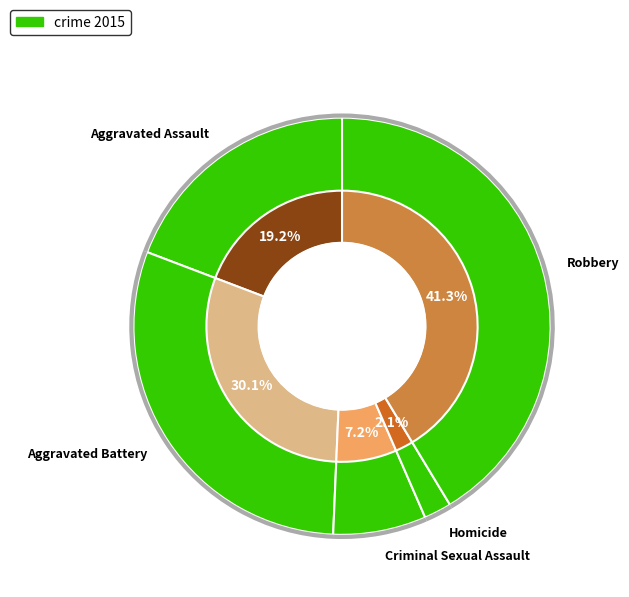

Is it true that Criminal Sexual Assault is 7% of the pie?

True